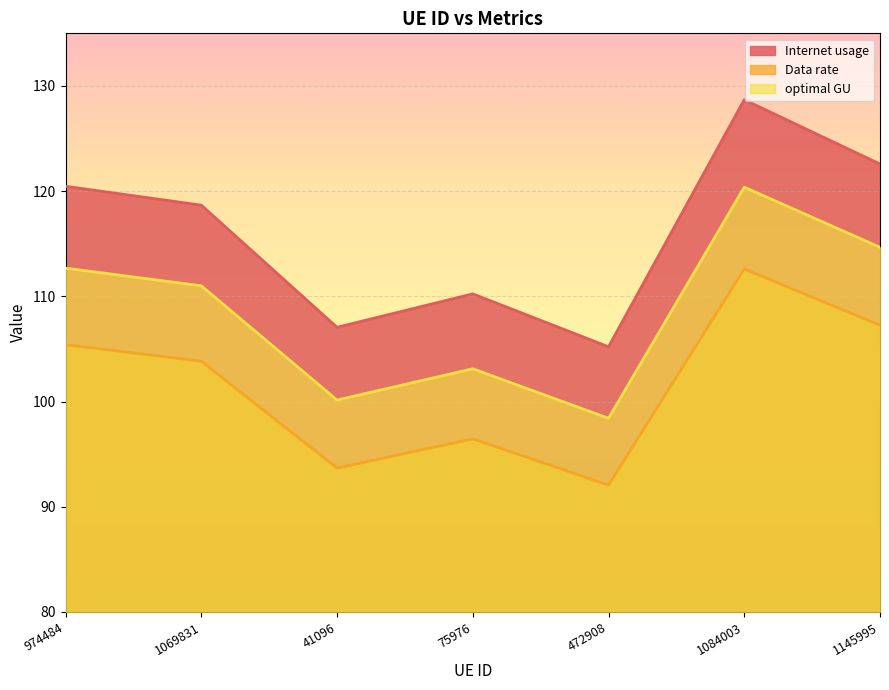

True or false: optimal GU has a value of 120.4 at 1084003.

True